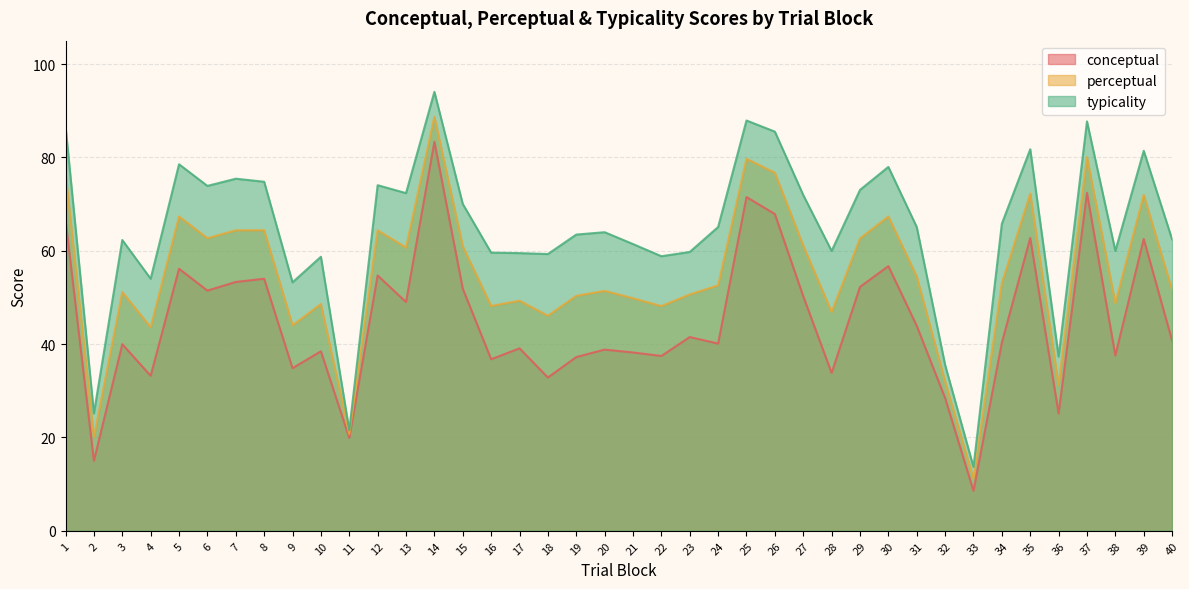

What is the difference between the typicality values at 7 and 3?

13.1